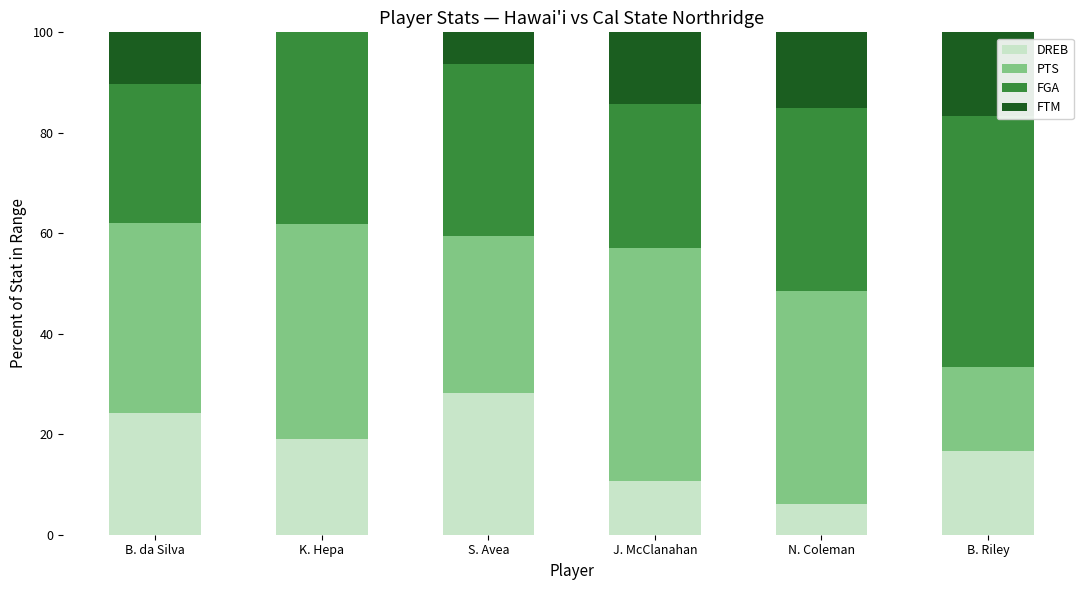

At which label does DREB reach its peak?

S. Avea